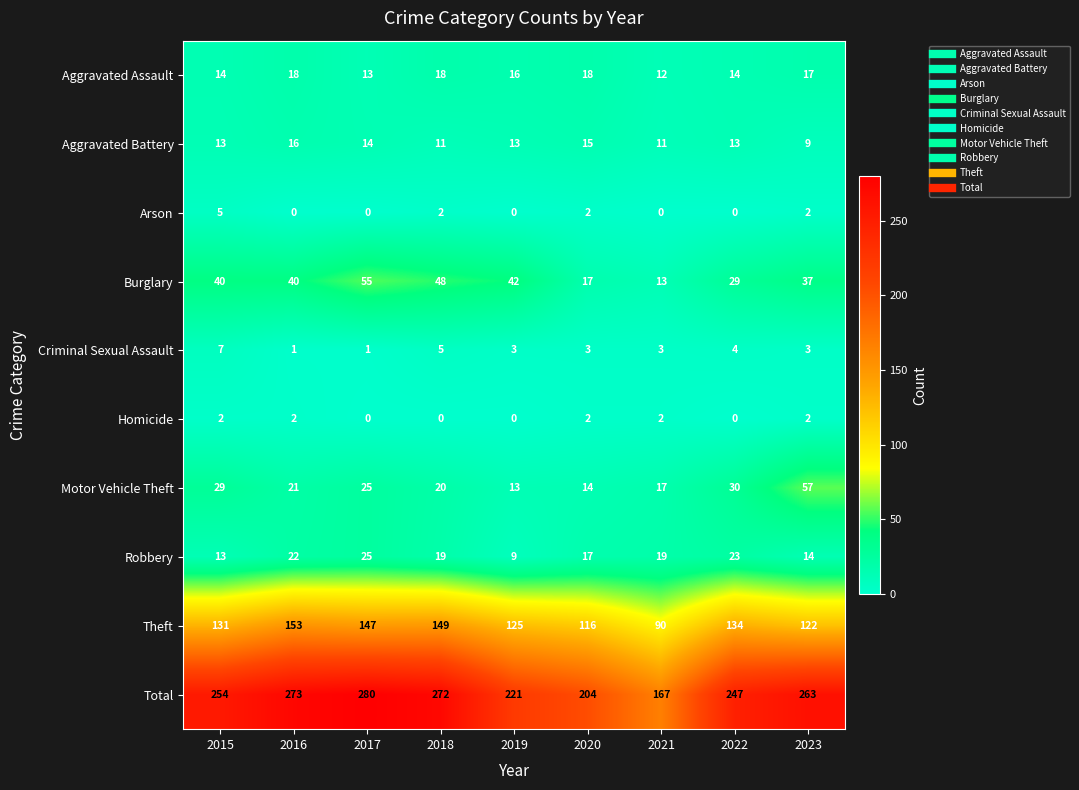

Which series has the largest range (max minus min)?

Total